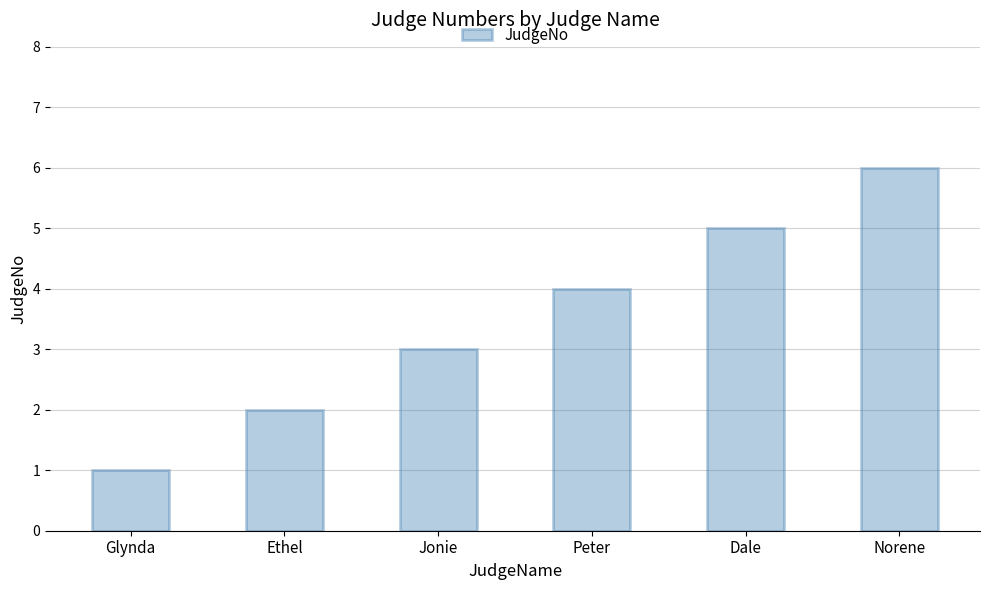

Is it true that the value at Jonie is 2?

False